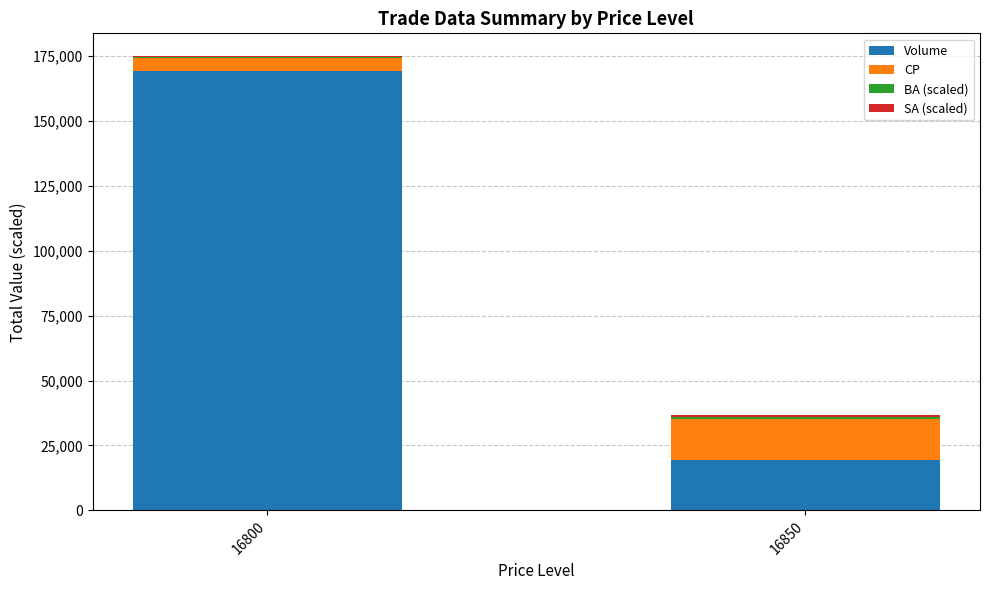

True or false: Volume has a value of 12405.6 at 16850.

False